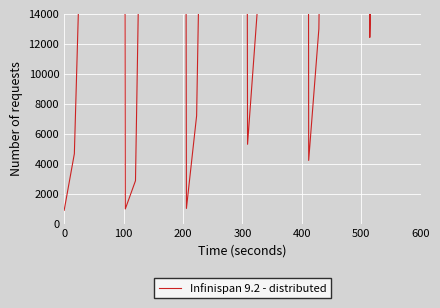

The chart shows a value of 69871 at 31. True or false?

False